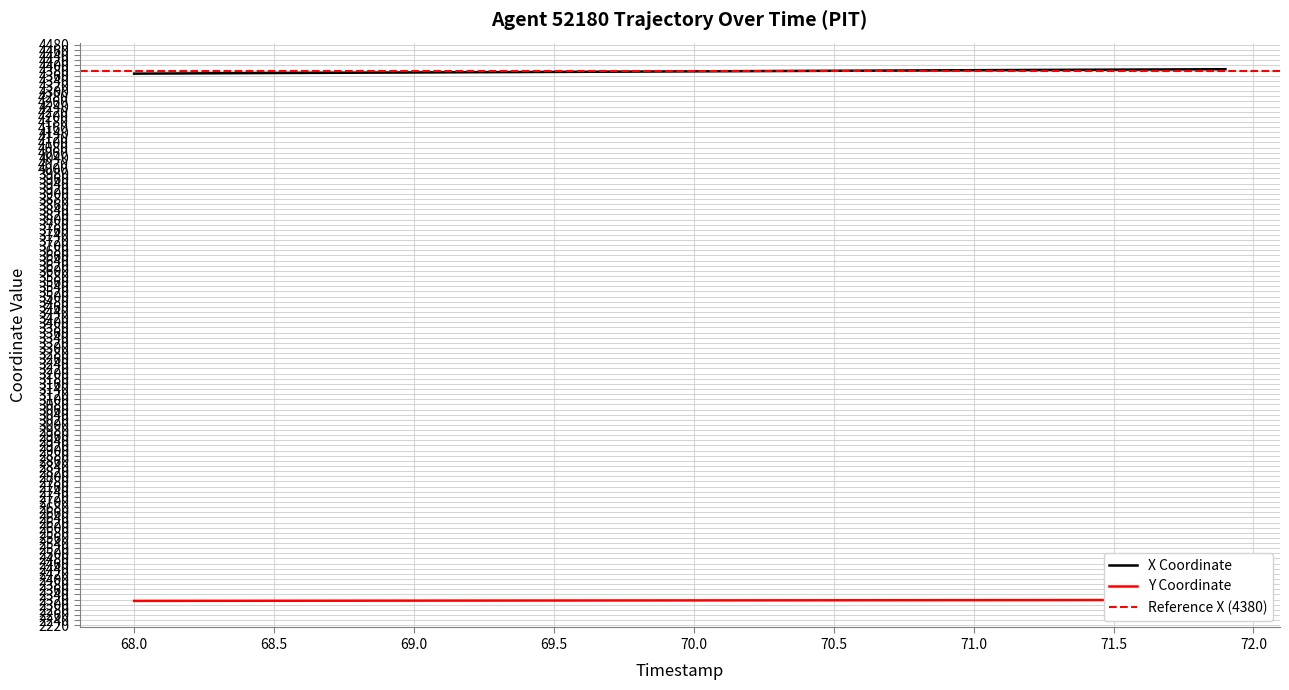

Reading left to right, transcribe all the data shown in this chart.

X: 4368.2	4368.6	4369.1	4369.6	4370.0	4370.5	4370.9	4371.4	4371.8	4372.2	4372.7	4373.1	4373.5	4374.0	4374.4	4374.8	4375.3	4375.7	4376.1	4376.6	4377.0	4377.5	4377.9	4378.4	4378.8	4379.2	4379.7	4380.1	4380.6	4381.0	4381.5	4381.9	4382.4	4382.8	4383.2	4383.7	4384.1	4384.5	4384.9	4385.3
Y: 2314.8	2314.9	2315.0	2315.1	2315.2	2315.3	2315.4	2315.5	2315.6	2315.7	2315.8	2315.9	2316.0	2316.1	2316.2	2316.3	2316.3	2316.4	2316.5	2316.6	2316.7	2316.8	2316.9	2317.0	2317.1	2317.1	2317.2	2317.3	2317.4	2317.5	2317.6	2317.7	2317.8	2317.9	2318.0	2318.1	2318.2	2318.3	2318.4	2318.5